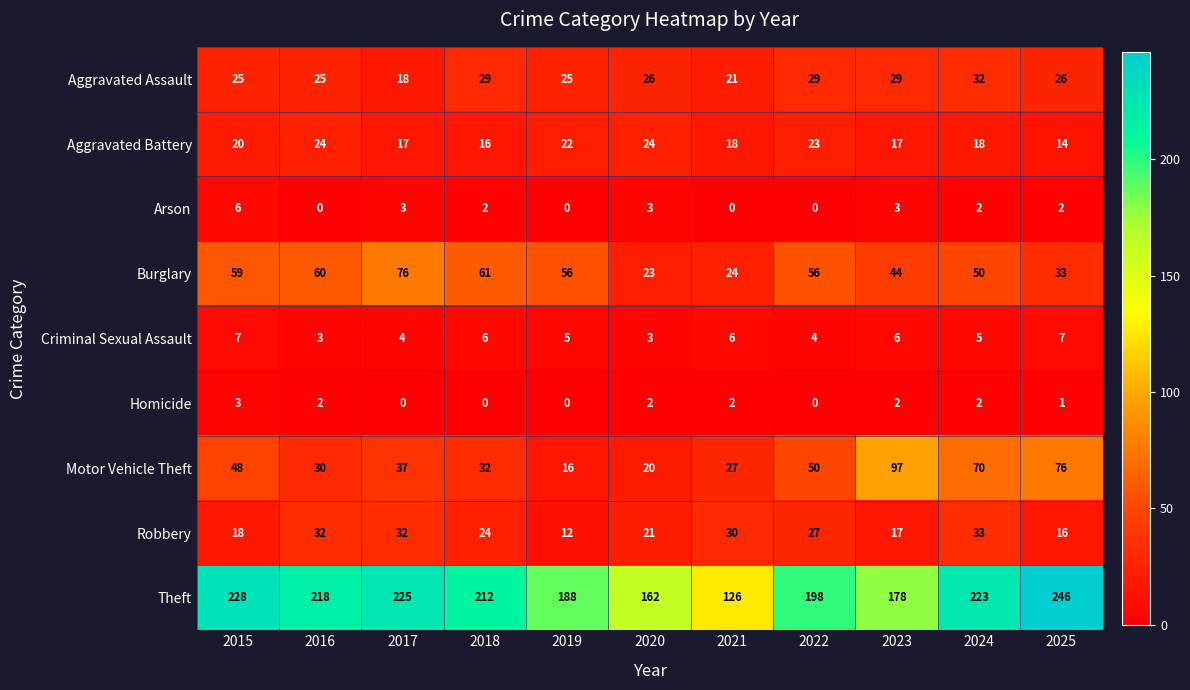

The Aggravated Assault series shows 21 at 2021. True or false?

True